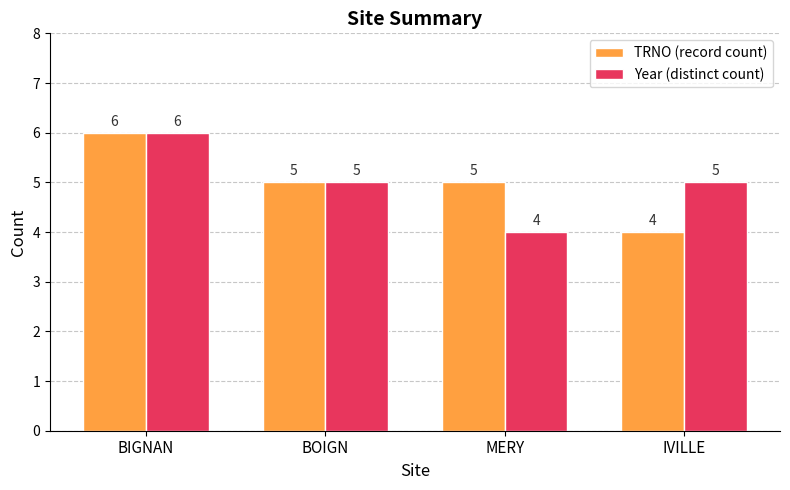

What is the greatest value displayed?

6